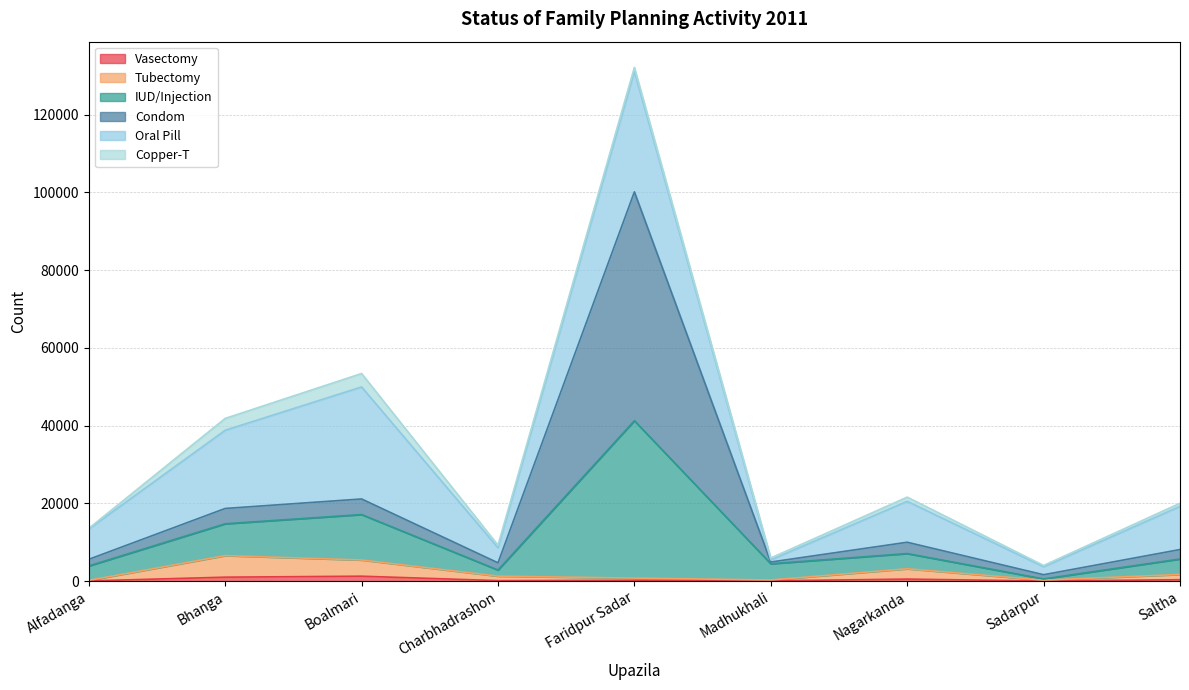

True or false: IUD/Injection has more than 1 interior local peaks.

True